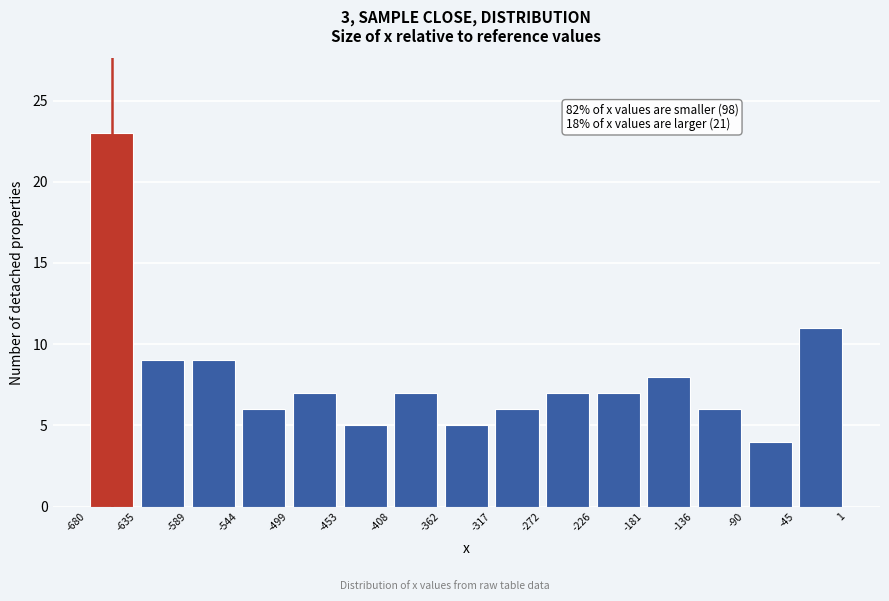

Which range on the x-axis has the tallest bar?

-680 to -635